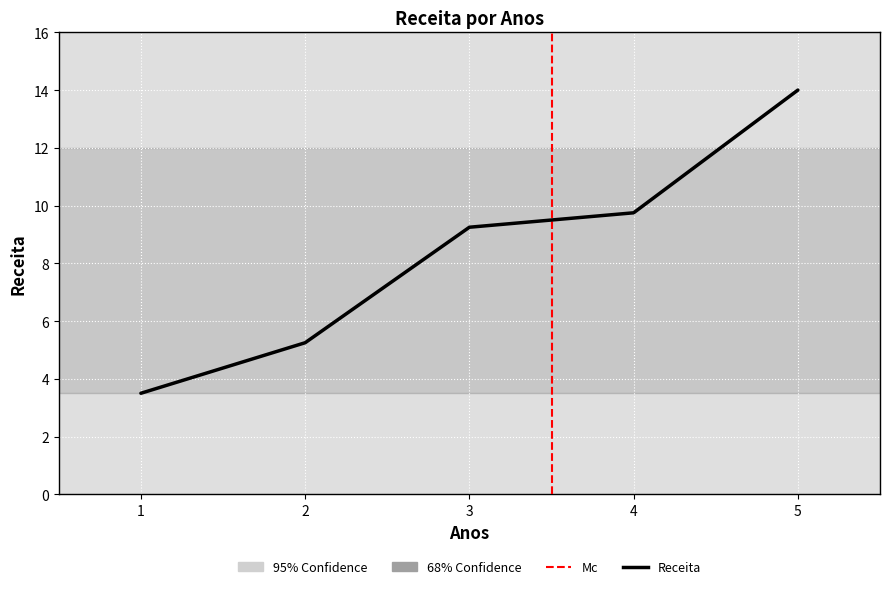

What is the value of the 4th point from the left?

9.8